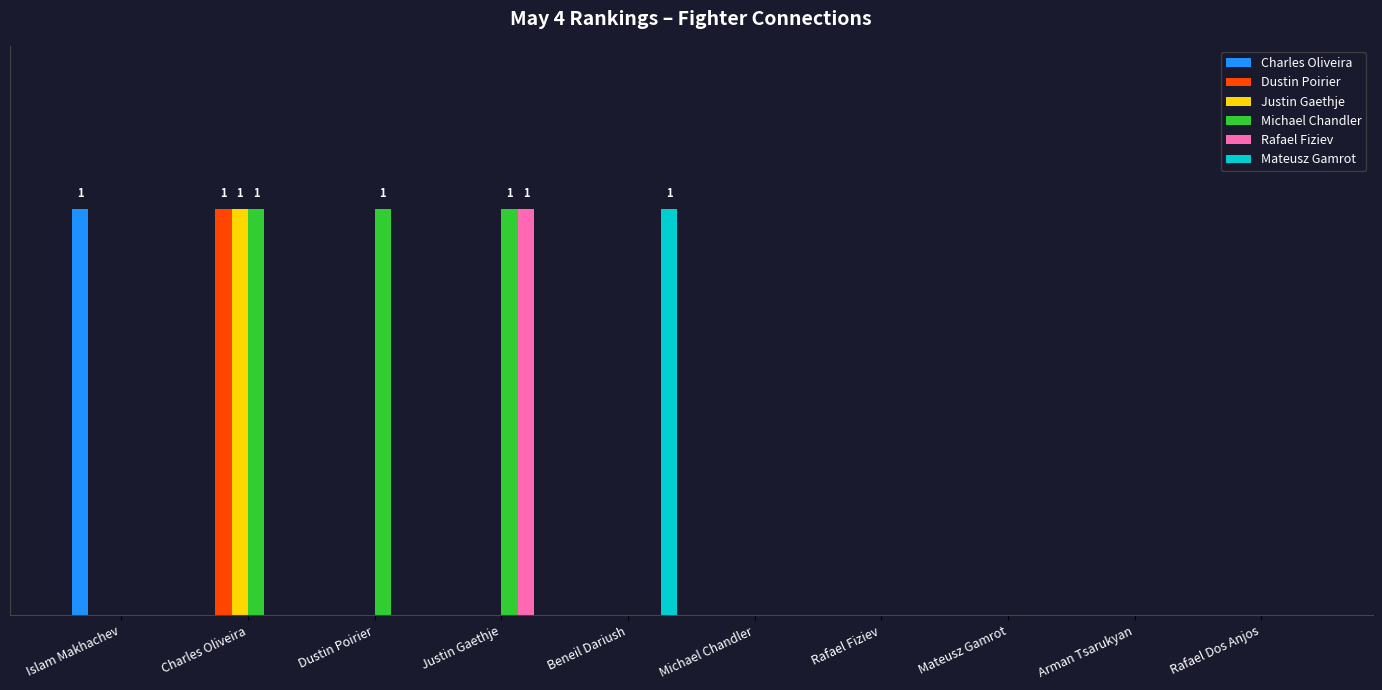

What is the label of the 4th bar from the right?

Rafael Fiziev